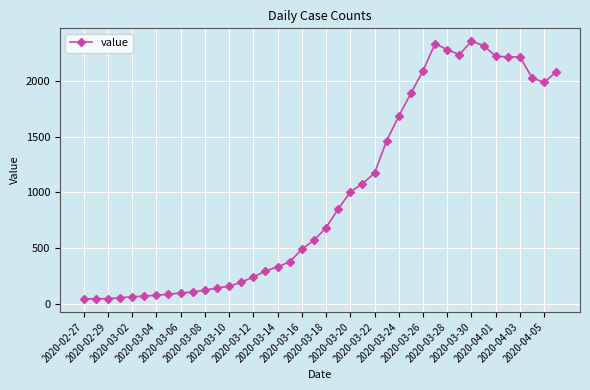

How many distinct data groups are displayed?

1